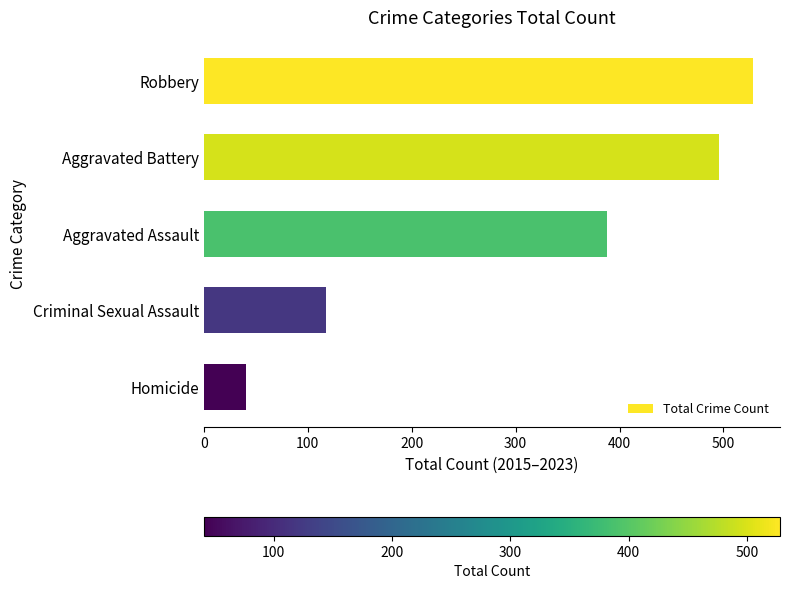

How many bars are there in total?

5